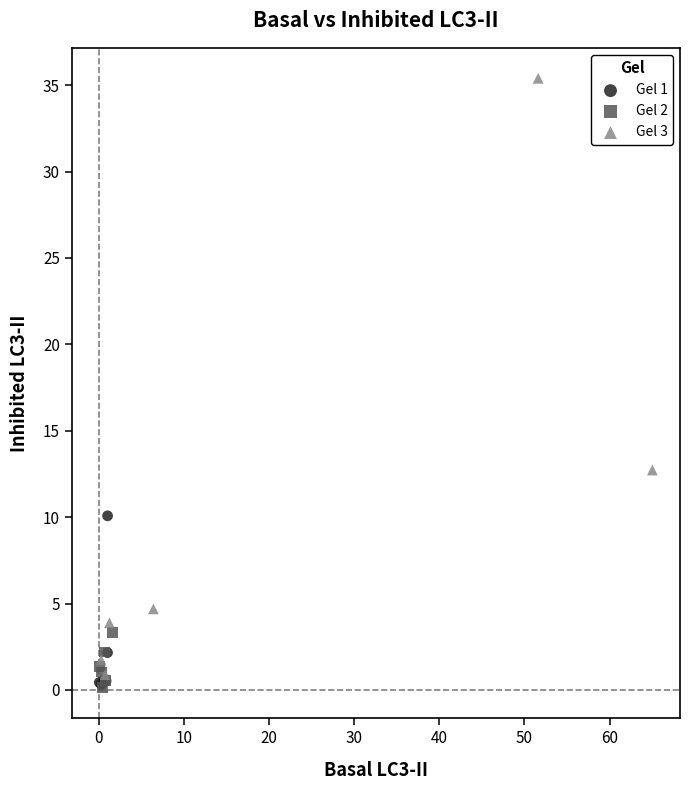

Which series reaches the maximum Y coordinate?

Gel 3